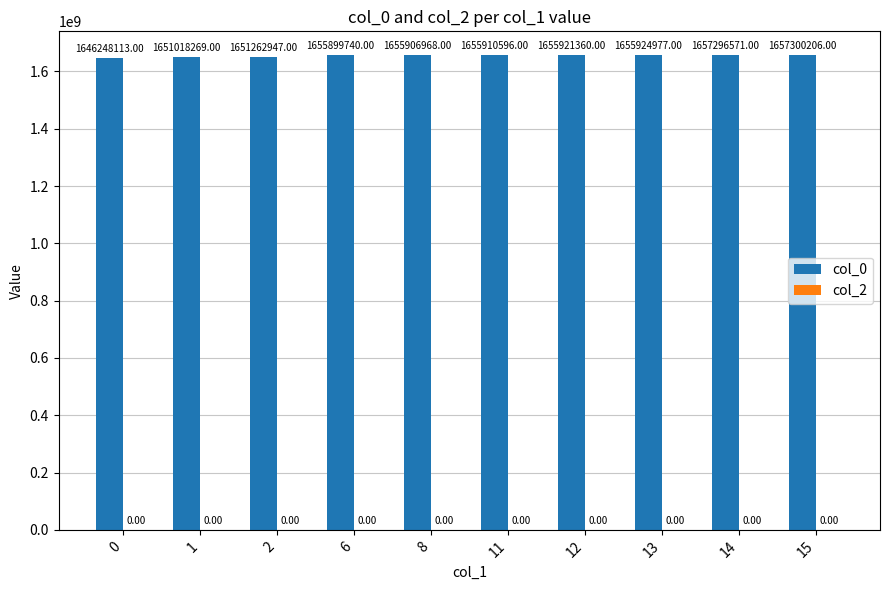

Rank the categories by value from highest to lowest.

15, 14, 13, 12, 11, 8, 6, 2, 1, 0